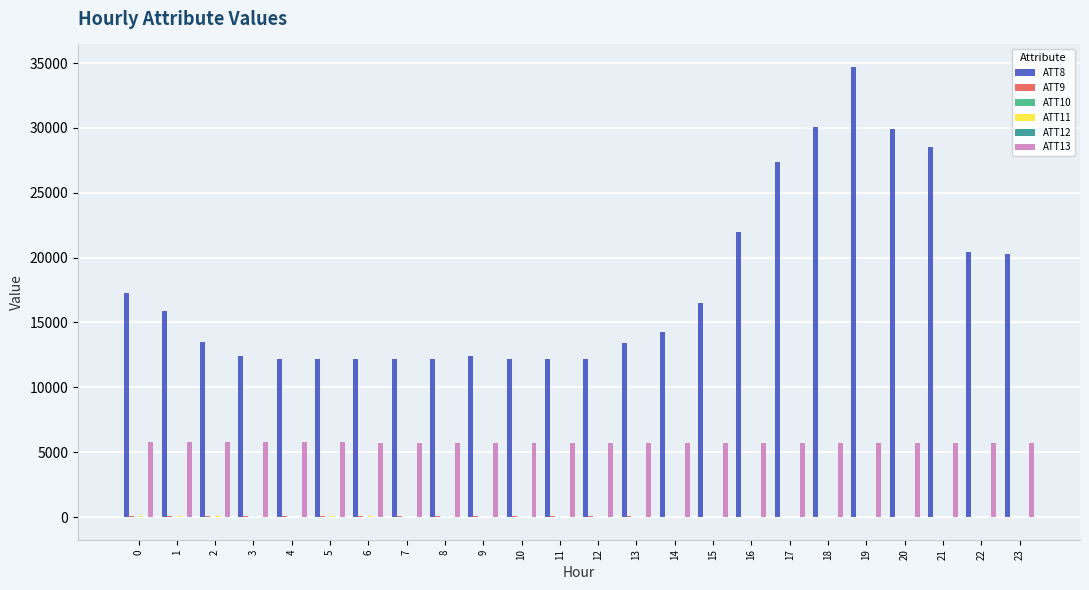

Which series has the widest spread of values?

ATT8